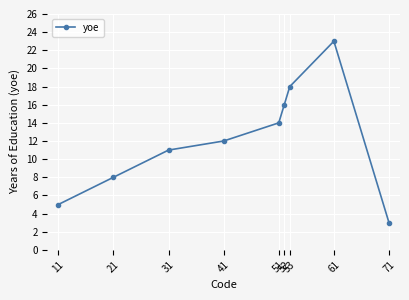

How many lines are shown in the chart?

1